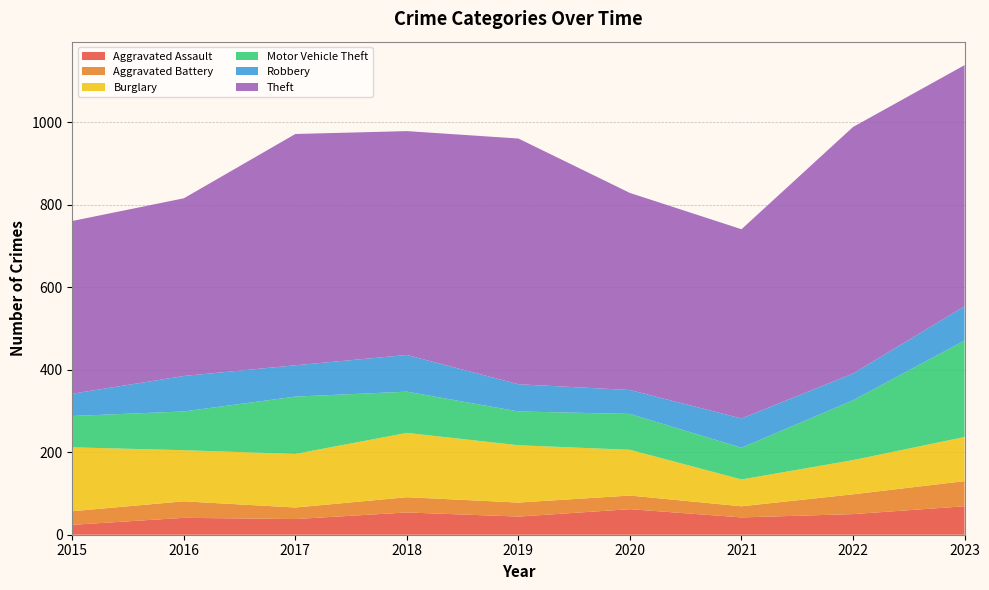

Reading right to left, transcribe all the data shown in this chart.

Aggravated Assault: 69	50	42	62	44	54	38	41	24
Aggravated Battery: 61	48	27	33	34	37	28	40	33
Burglary: 107	83	65	111	139	156	130	124	155
Motor Vehicle Theft: 234	145	77	87	82	100	139	94	76
Robbery: 83	65	71	58	66	89	76	86	54
Theft: 585	598	459	478	596	543	561	431	419